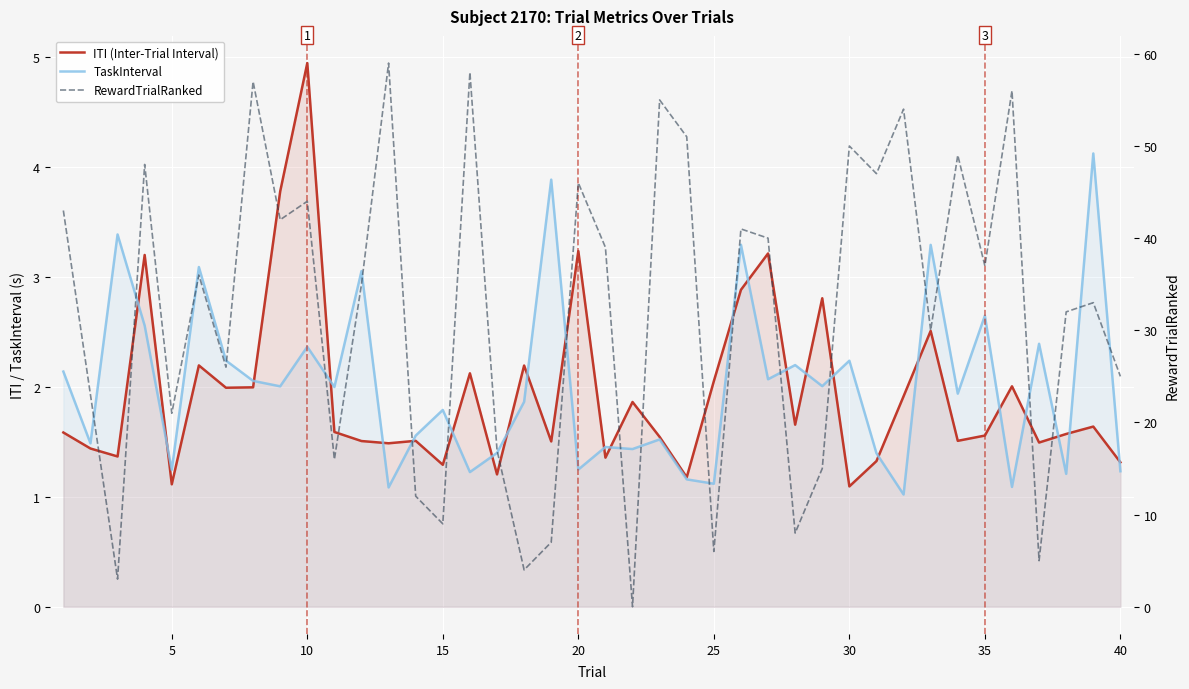

Is it true that RewardTrialRanked equals 3.1 at 27?

False